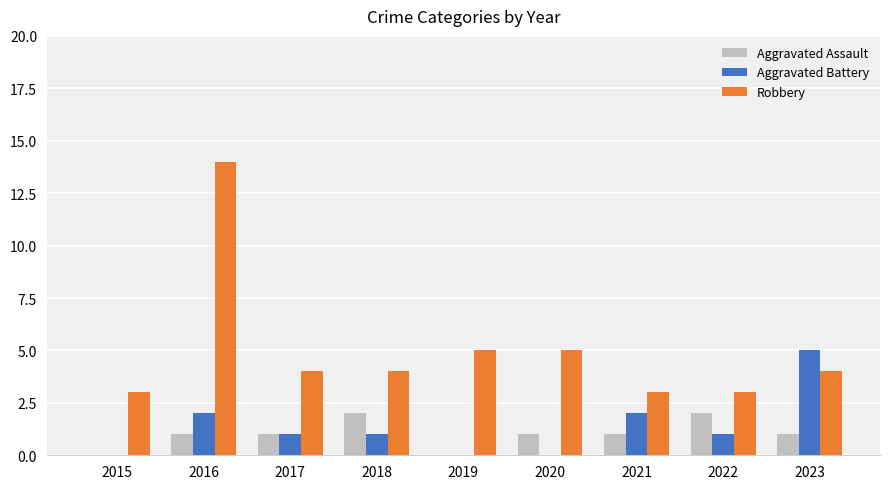

The Aggravated Assault series shows 3 at 2018. True or false?

False